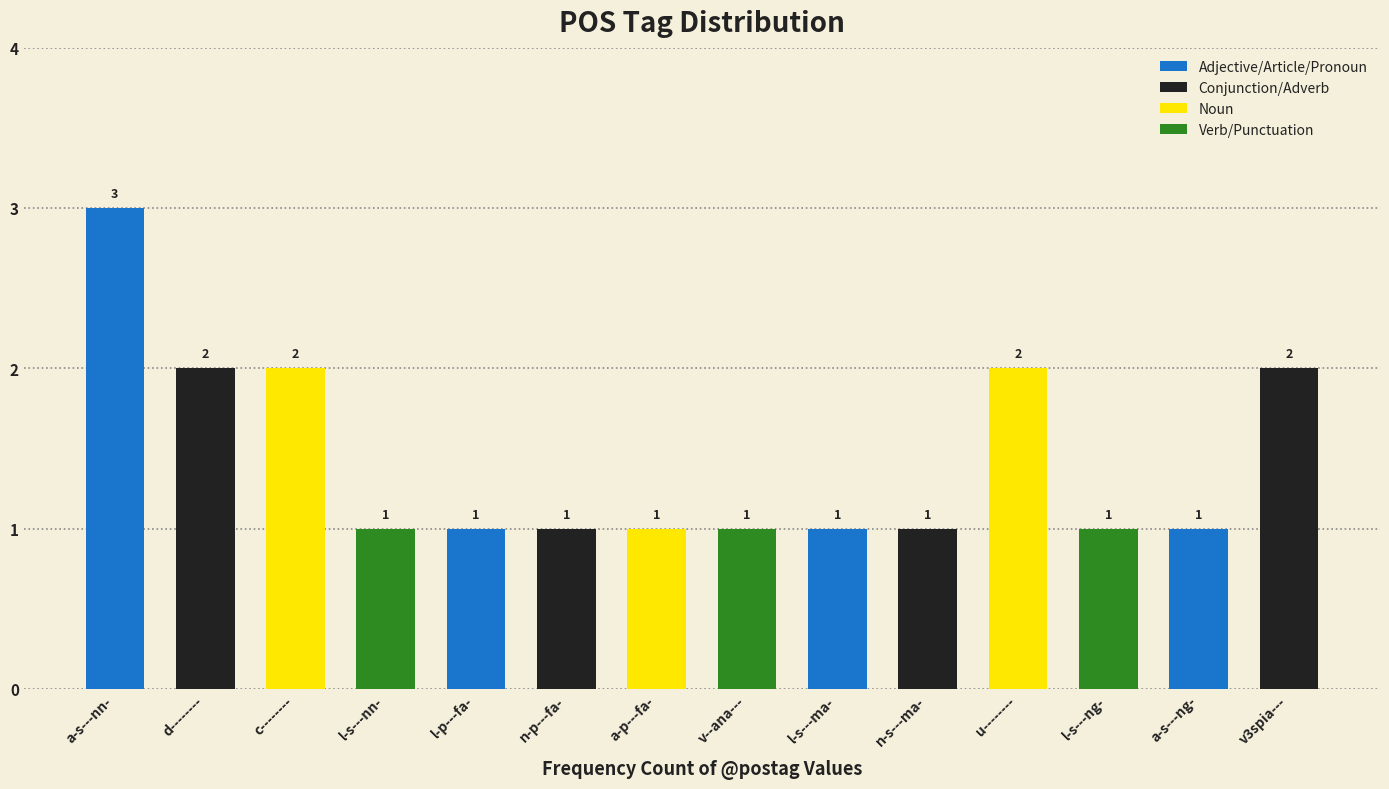

Reading left to right, list all the values displayed in this chart.

a-s---nn-=3	d--------=2	c--------=2	l-s---nn-=1	l-p---fa-=1	n-p---fa-=1	a-p---fa-=1	v--ana---=1	l-s---ma-=1	n-s---ma-=1	u--------=2	l-s---ng-=1	a-s---ng-=1	v3spia---=2